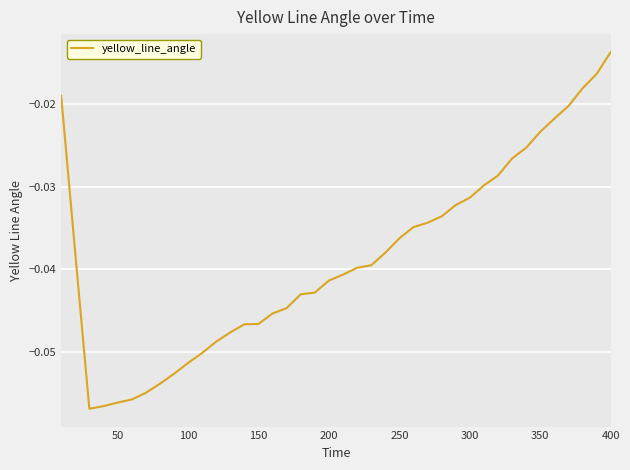

Is this an area chart (filled region under the line)?

No